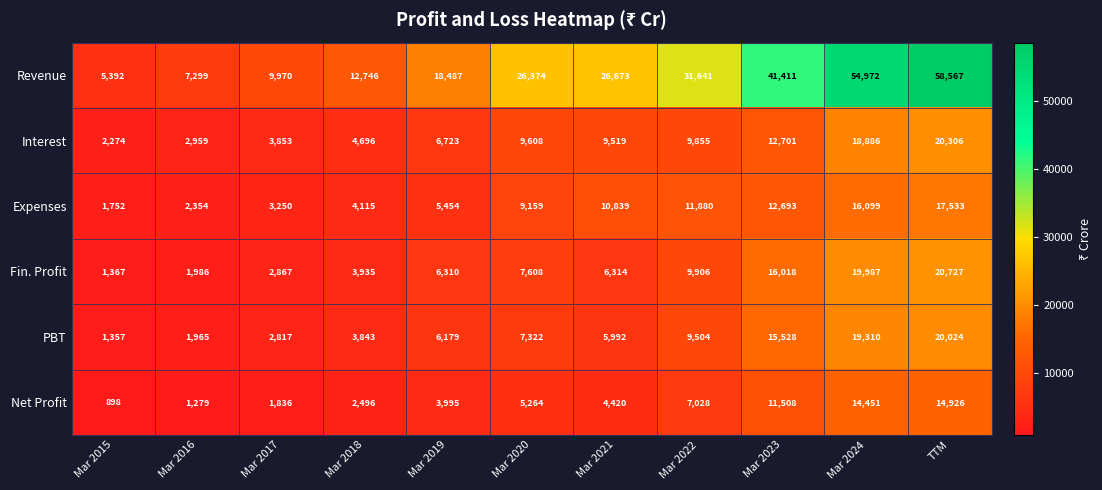

What is the highest value of the PBT series?

20024